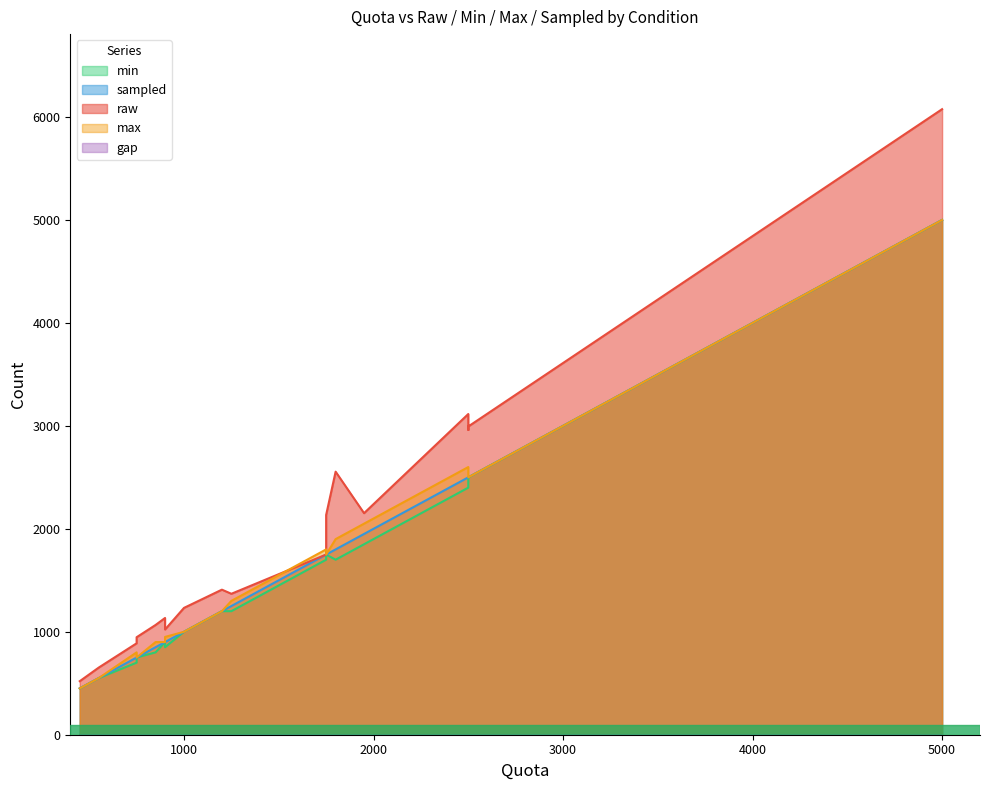

True or false: sampled and max cross at least once.

False